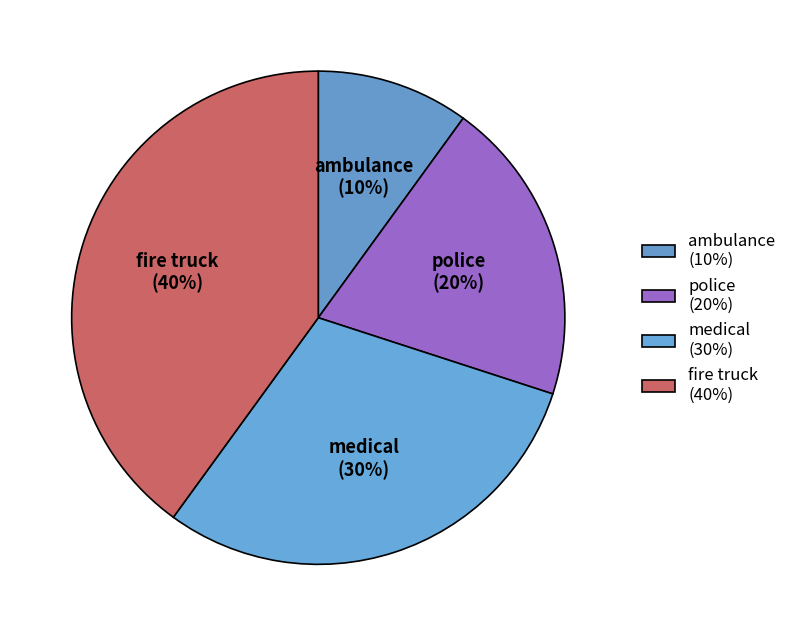

To the nearest percent, what portion does police represent?

20%